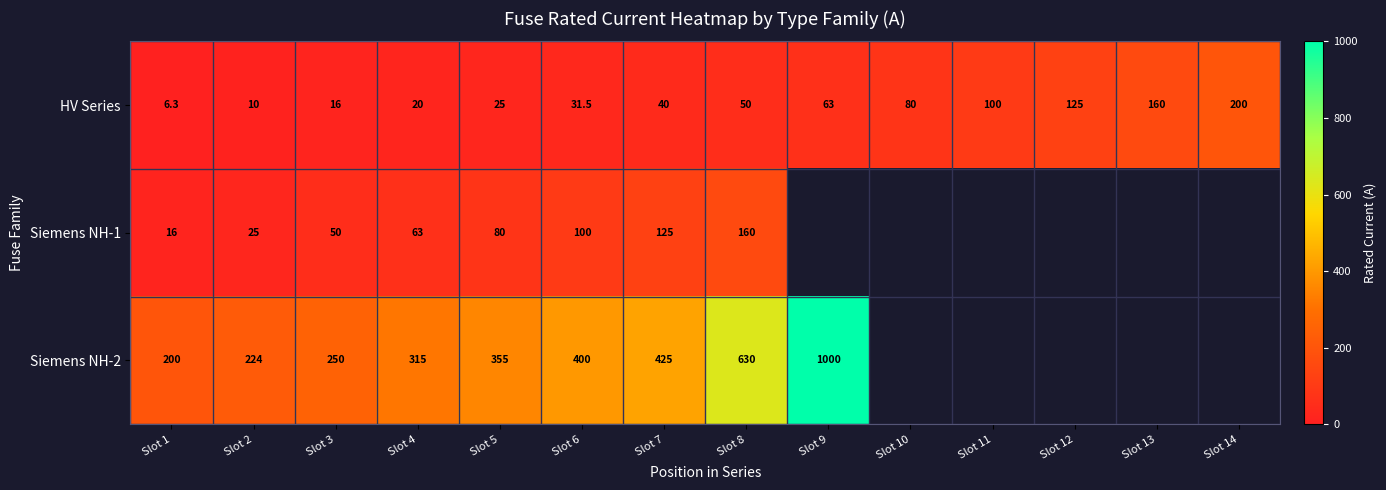

Rank the series at Slot 3 from lowest to highest value.

HV Series, Siemens NH-1, Siemens NH-2